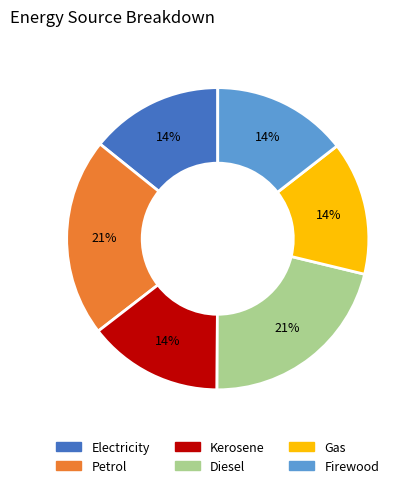

Is it true that Firewood is 20% of the pie?

False